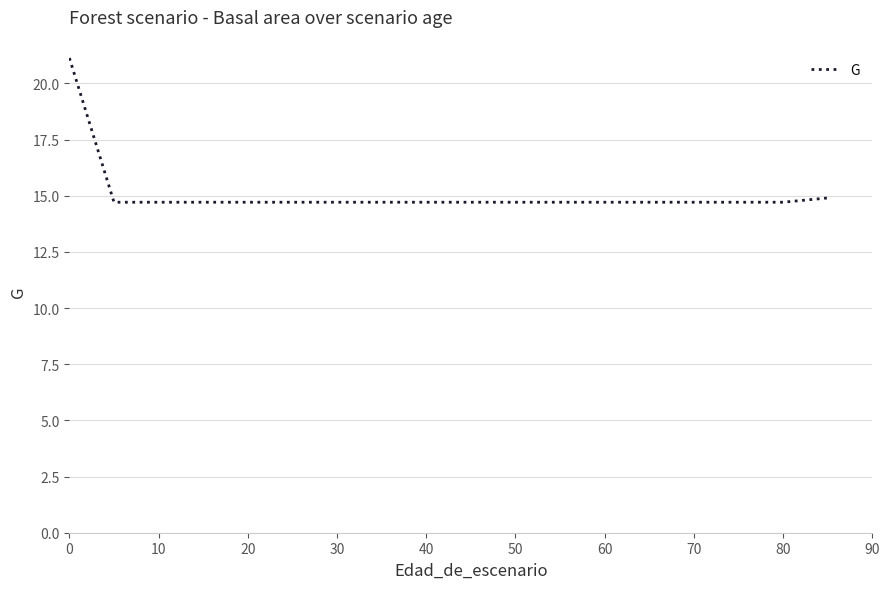

What is the maximum value shown in the chart?

21.1